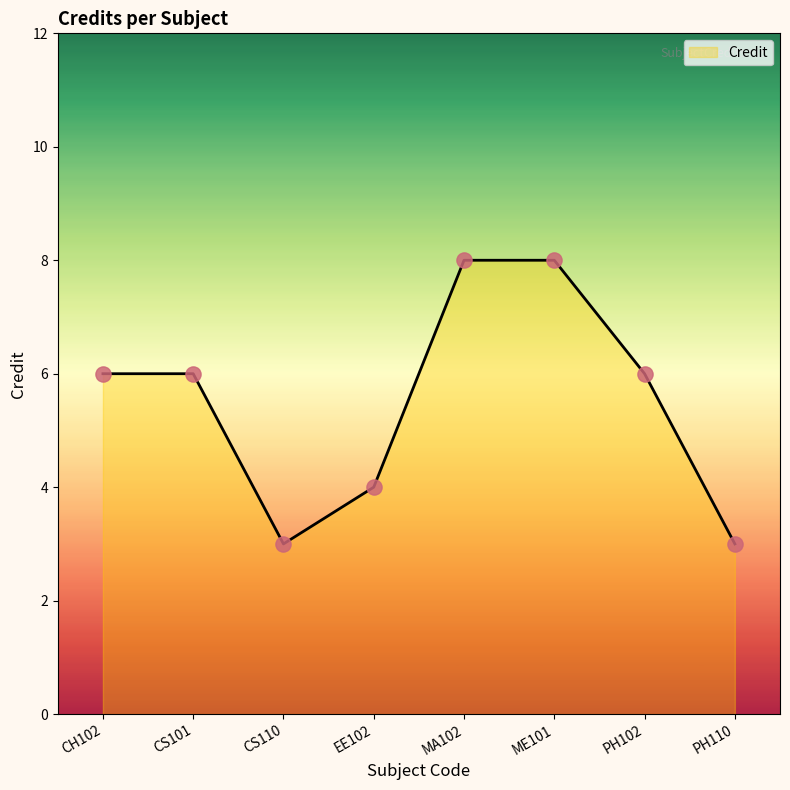

What is the ratio of the value at MA102 to the value at PH110?

2.7